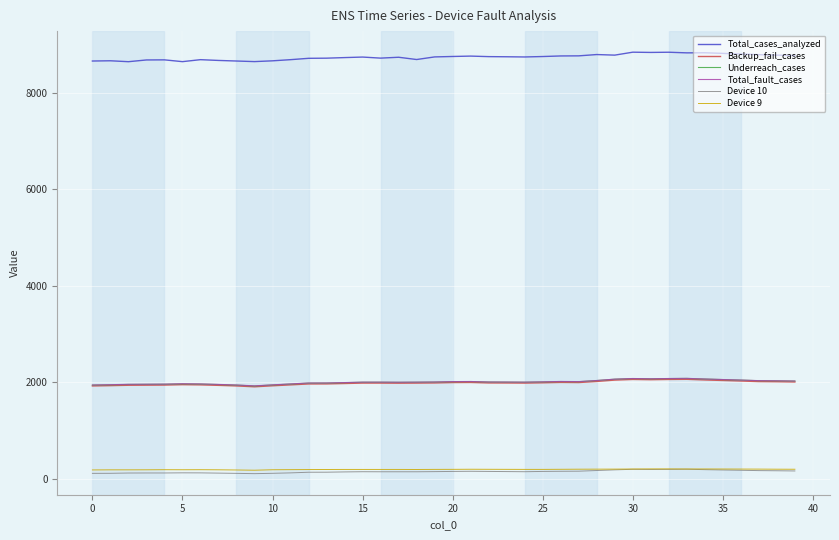

What are all the series names shown in the legend?

Total_cases_analyzed, Backup_fail_cases, Underreach_cases, Total_fault_cases, Device 10, Device 9